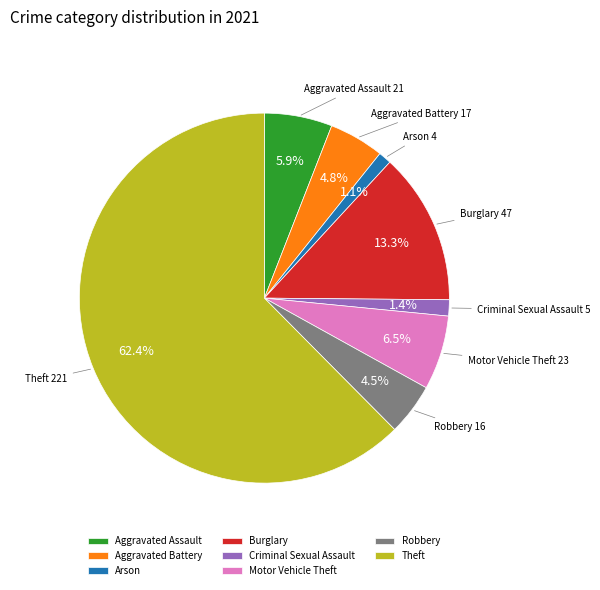

How much of the chart is everything except Burglary?

86.7%